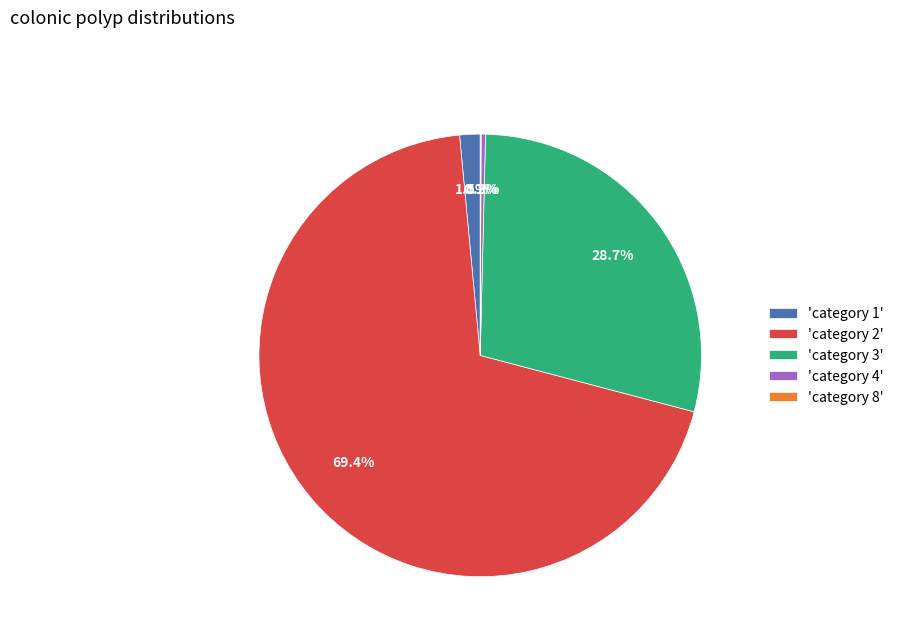

What percentage is NOT represented by 'category 2'?

30.6%